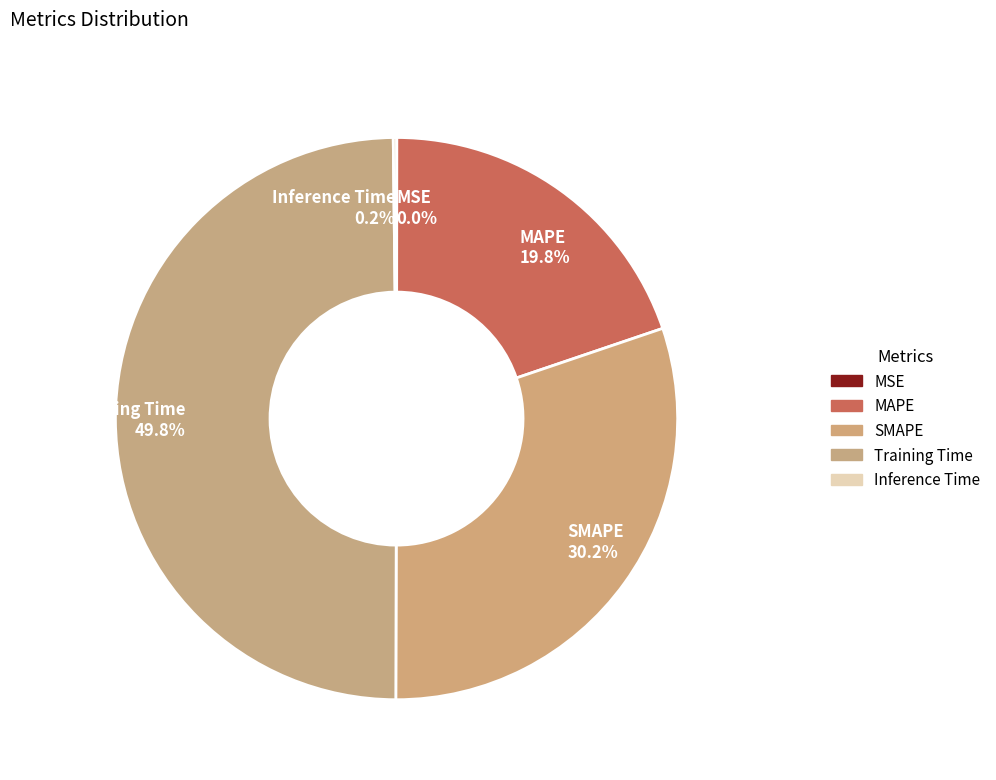

Is MAPE 19.8% the majority of the pie?

No